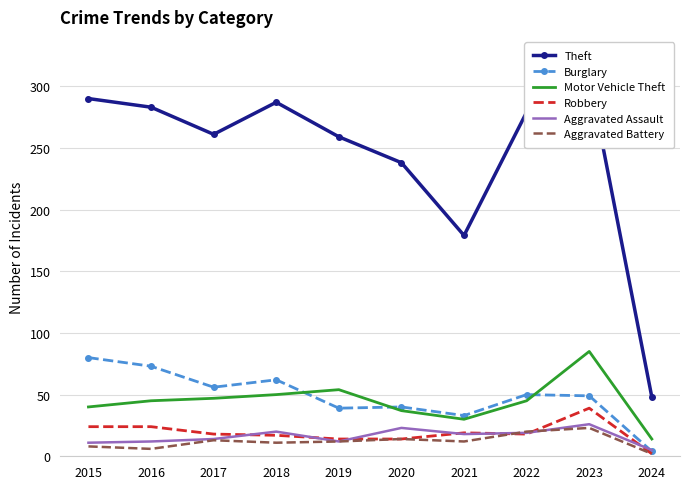

Which series has the largest total across all categories?

Theft